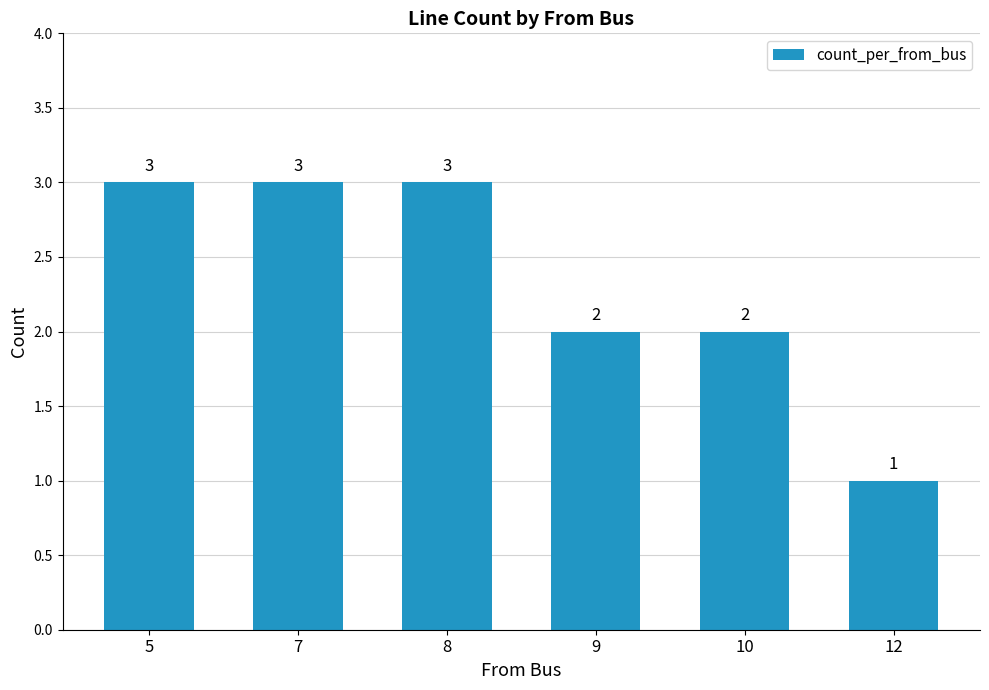

What is the value of the 4th bar from the left?

2